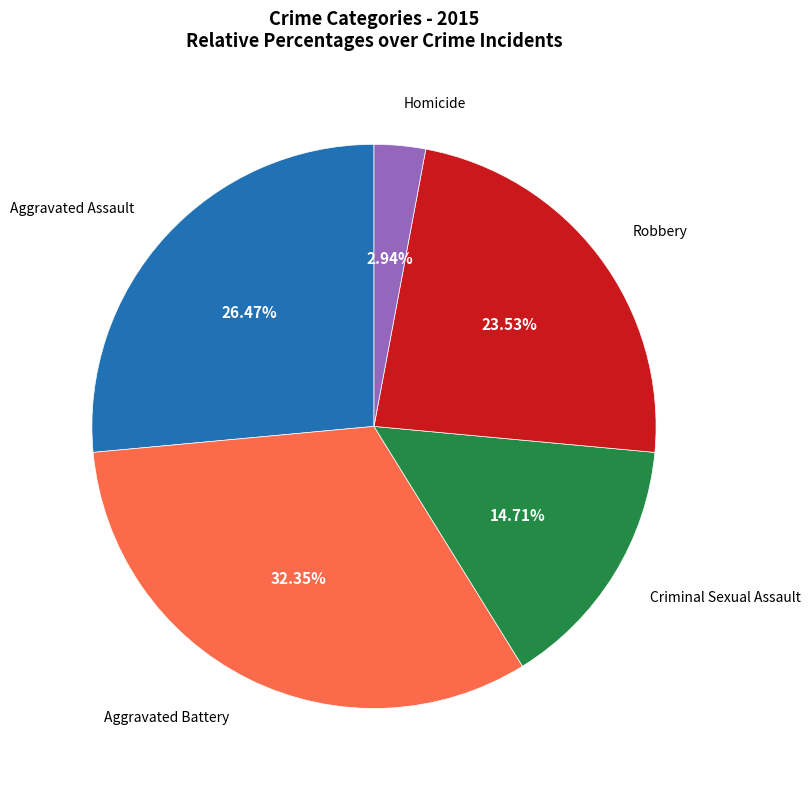

To the nearest percent, what is the difference between the largest and smallest slice percentages?

29%